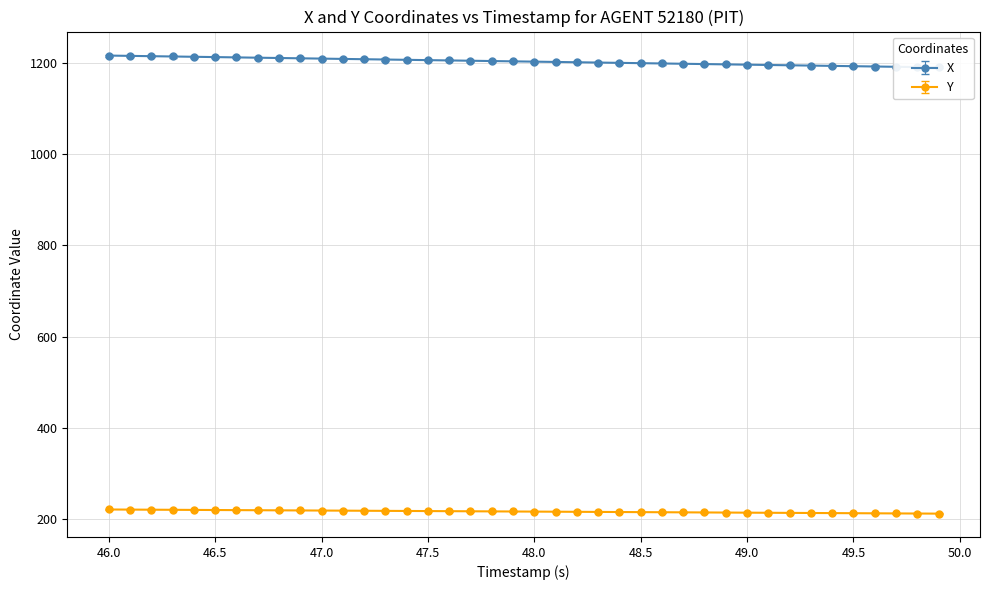

The value of Y at 46.5 is 376.9. True or false?

False